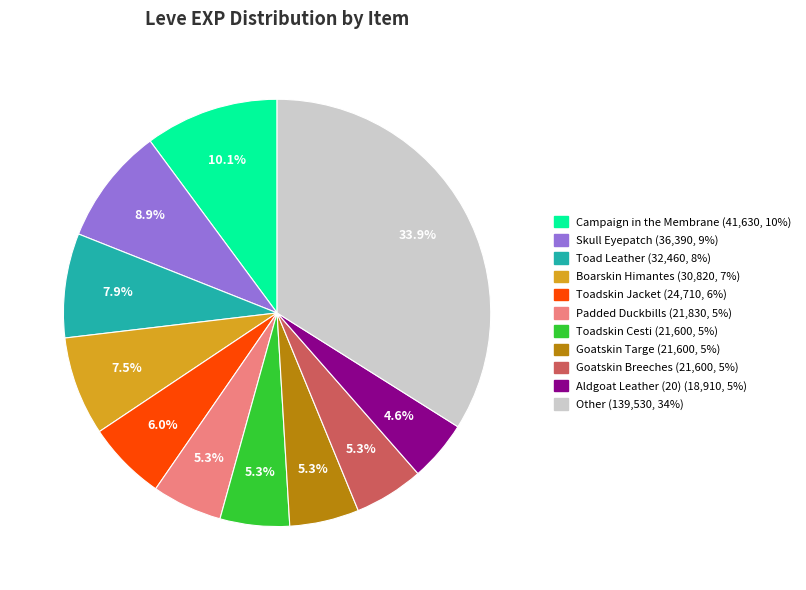

Is there a majority slice in this chart?

No